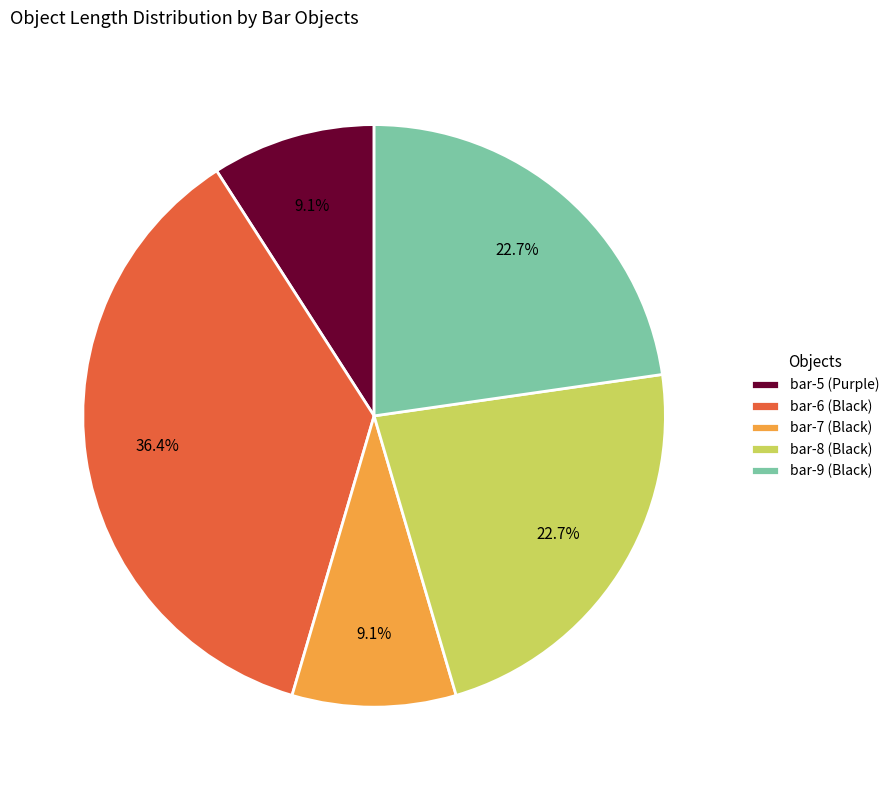

How many slices are in this pie chart?

5